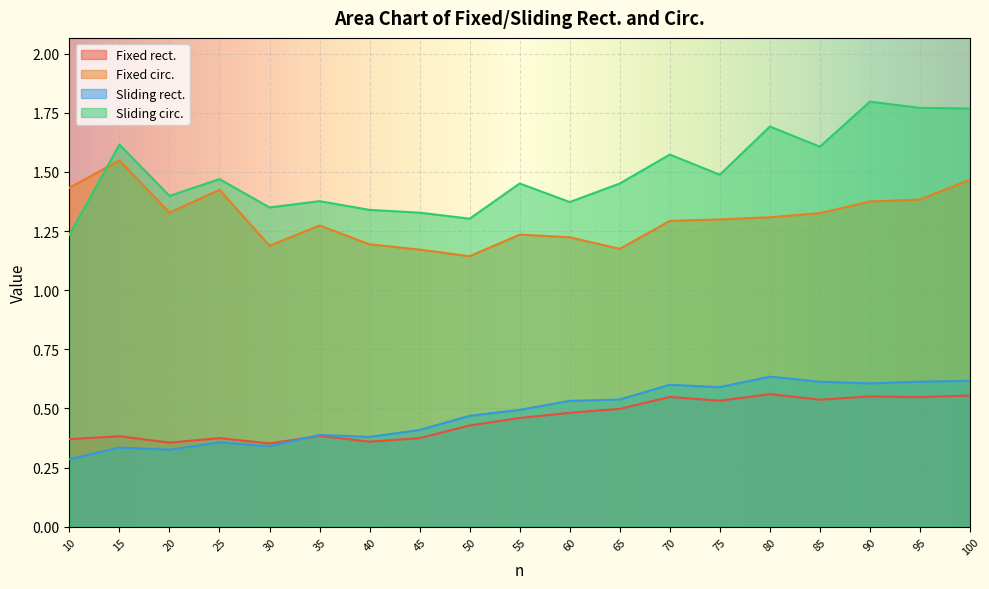

How many interior local valleys does the Fixed circ. series have?

4